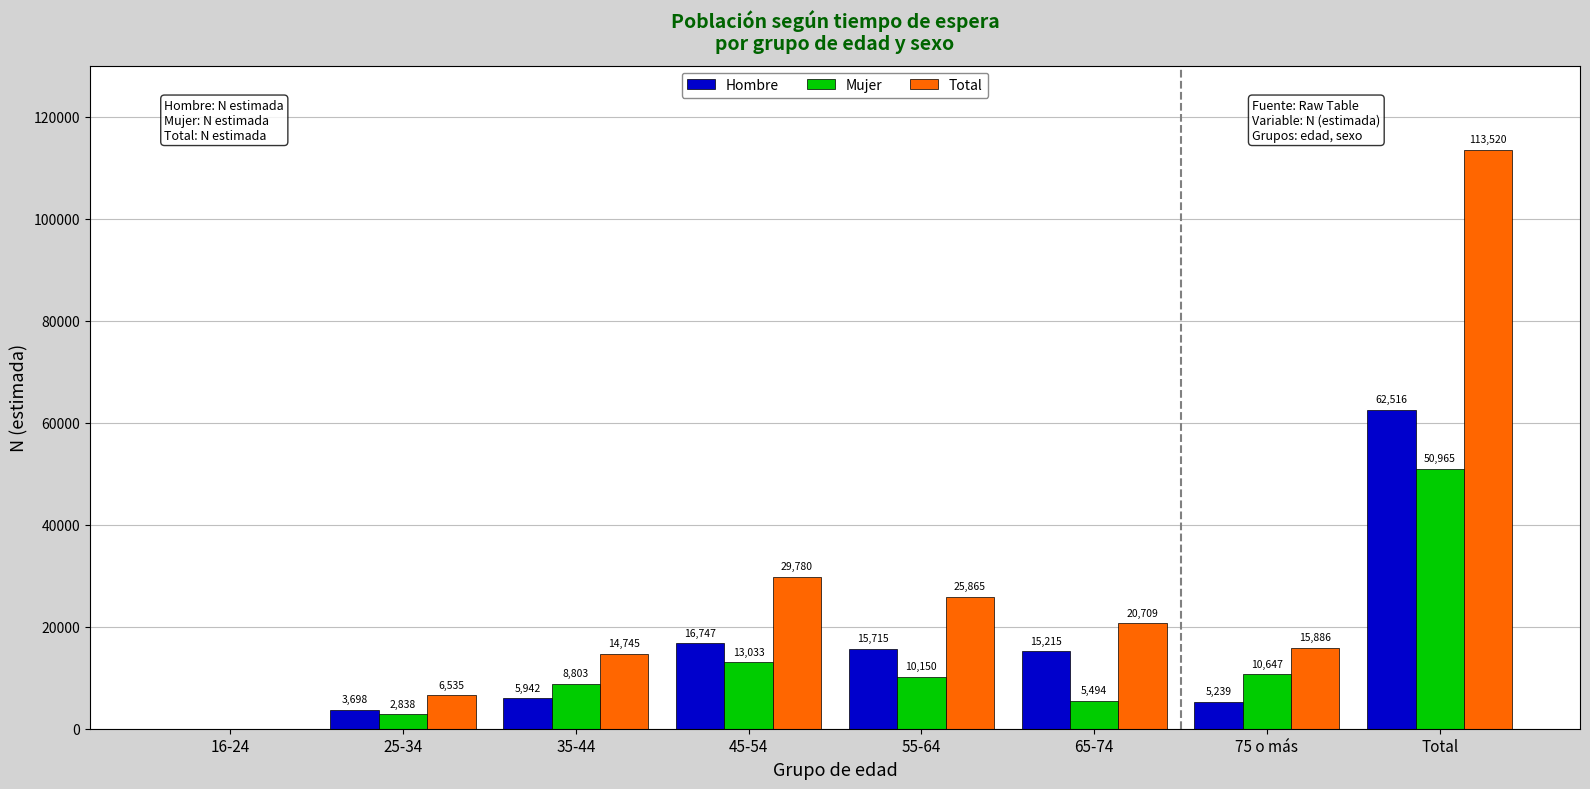

At which label does Total first exceed 20709?

45-54